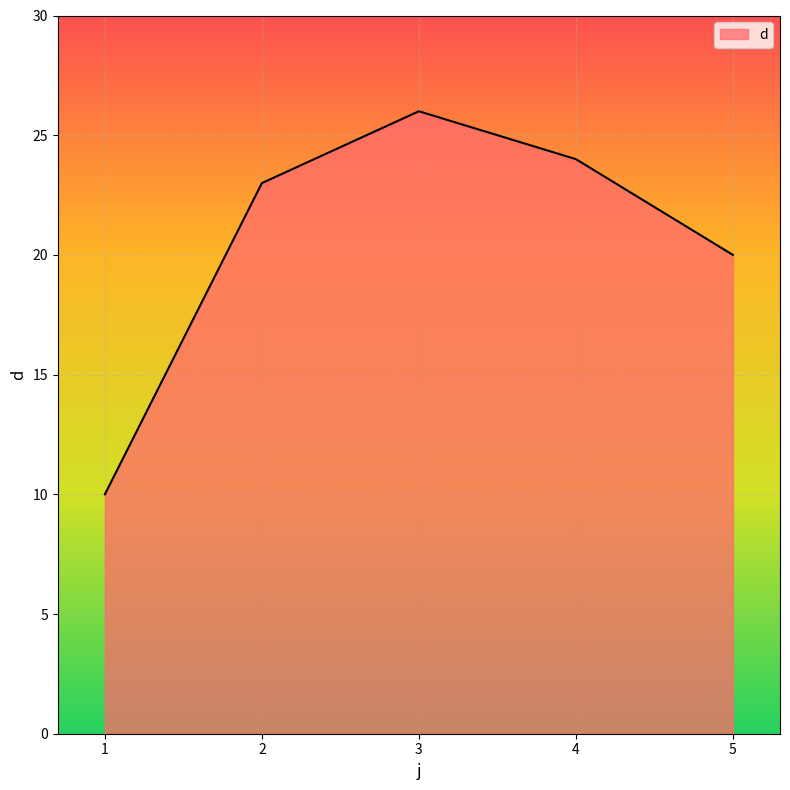

The chart shows a value of 16 at 1. True or false?

False